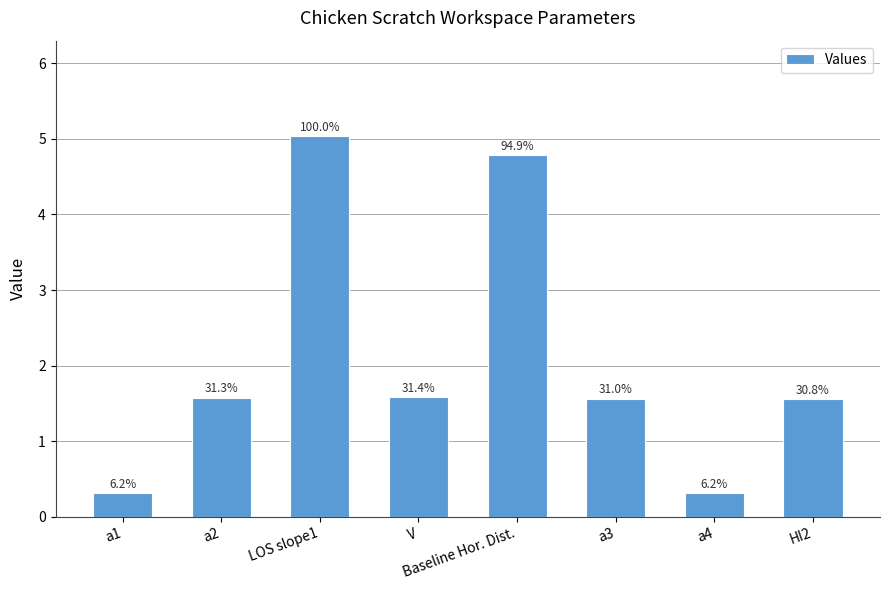

Does the chart contain any negative values?

No